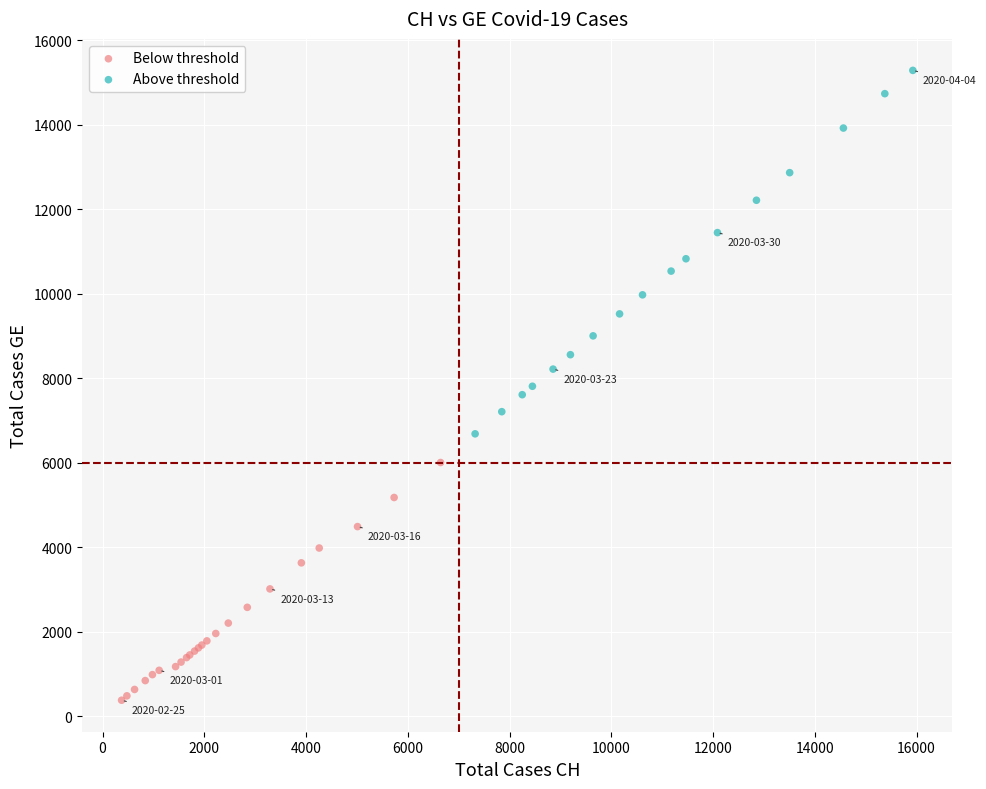

Which series reaches the minimum Y coordinate?

Below threshold